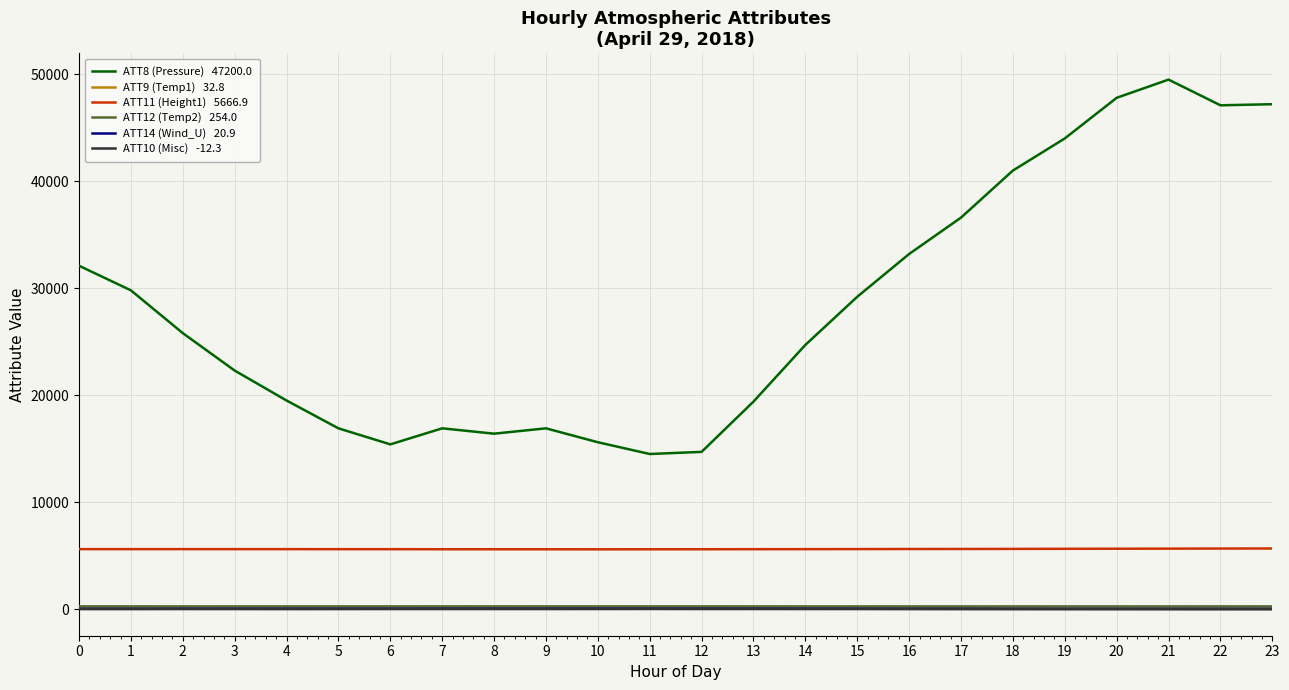

The value of ATT12 (Temp2) at 14 is 253.7. True or false?

True